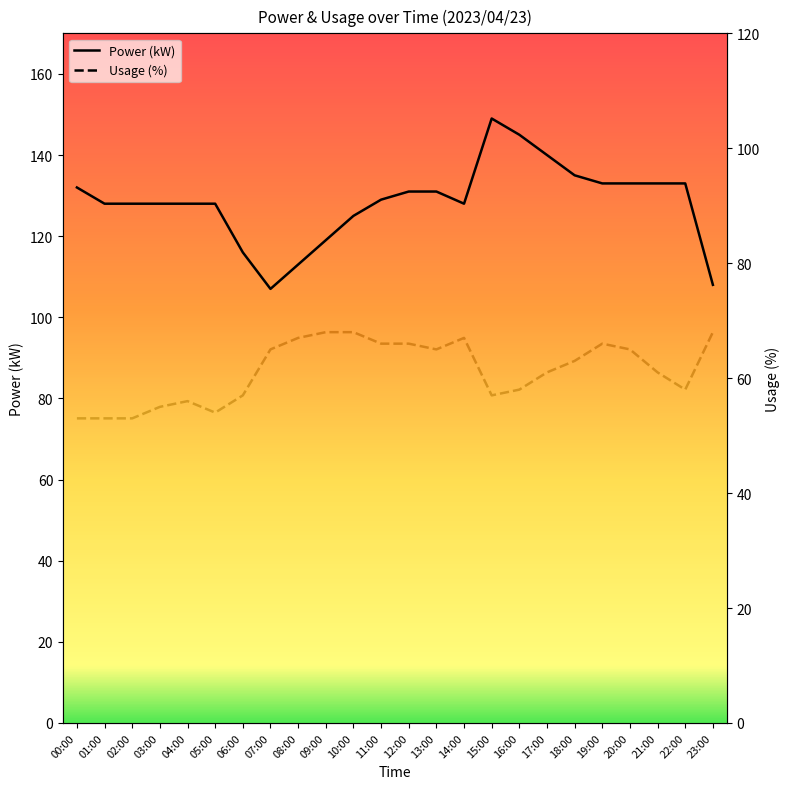

Rank the categories by Power (kW) value from lowest to highest.

07:00, 23:00, 08:00, 06:00, 09:00, 10:00, 01:00, 02:00, 03:00, 04:00, 05:00, 14:00, 11:00, 12:00, 13:00, 00:00, 19:00, 20:00, 21:00, 22:00, 18:00, 17:00, 16:00, 15:00